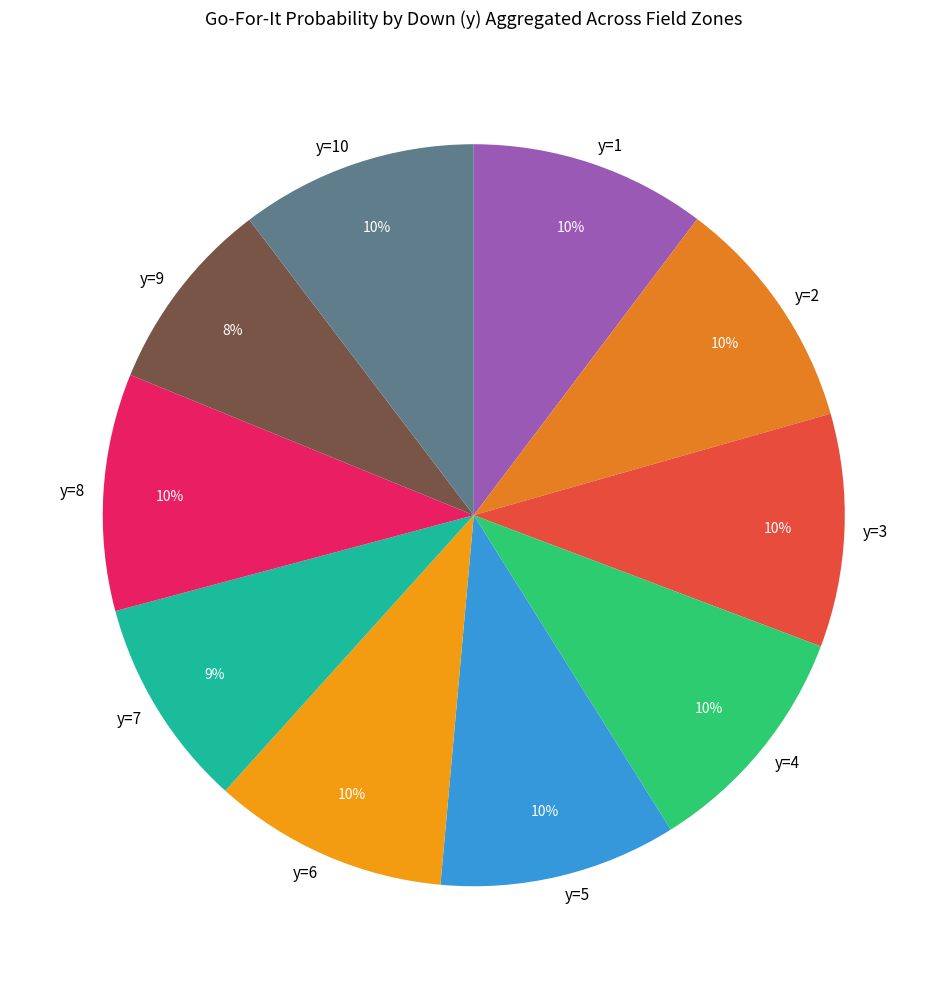

What is the ratio of the value at y=3 to the value at y=4?

1.0